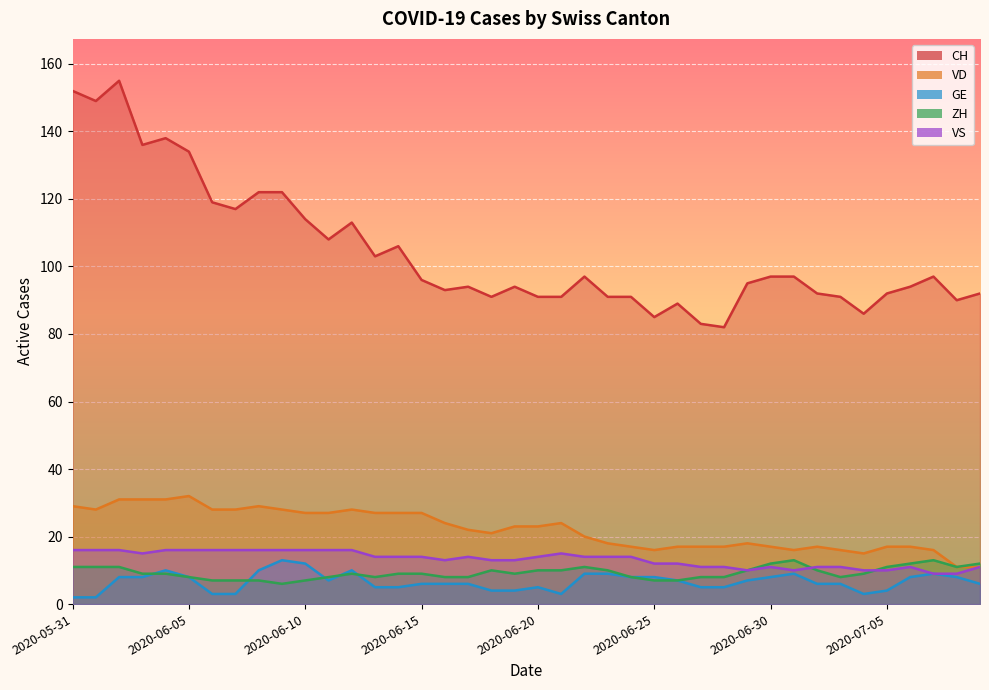

Rank the series at 2020-06-11 from lowest to highest value.

GE, ZH, VS, VD, CH